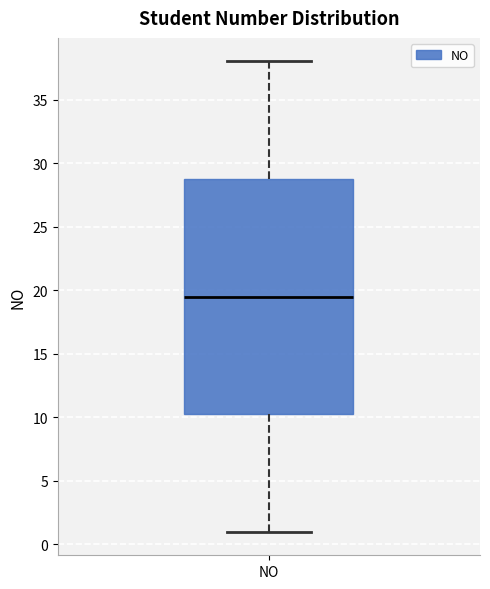

Where is the lower edge of the box for NO on the y-axis? The values are not printed on the chart, so give them approximately, as read against the axis.

10.5